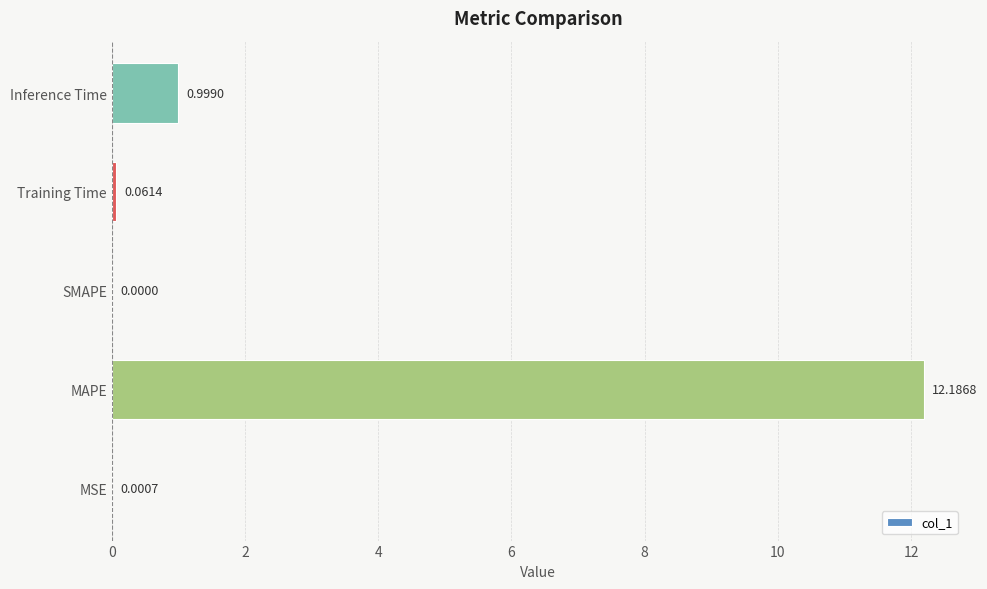

Are the bars horizontal?

Yes